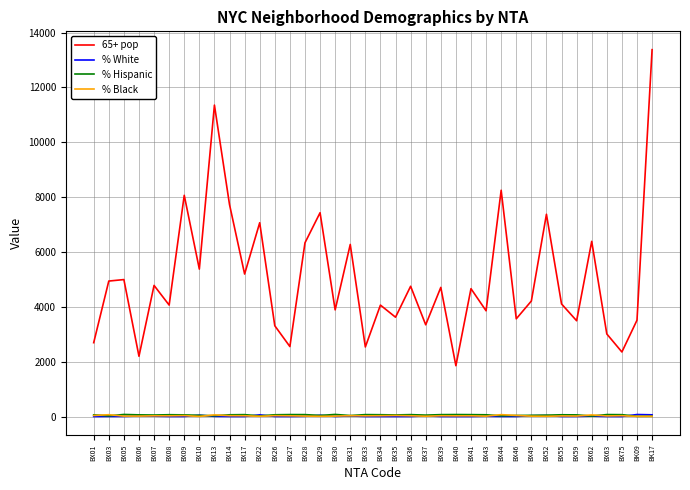

Between BX07 and BX43, which series saw the biggest shift?

65+ pop